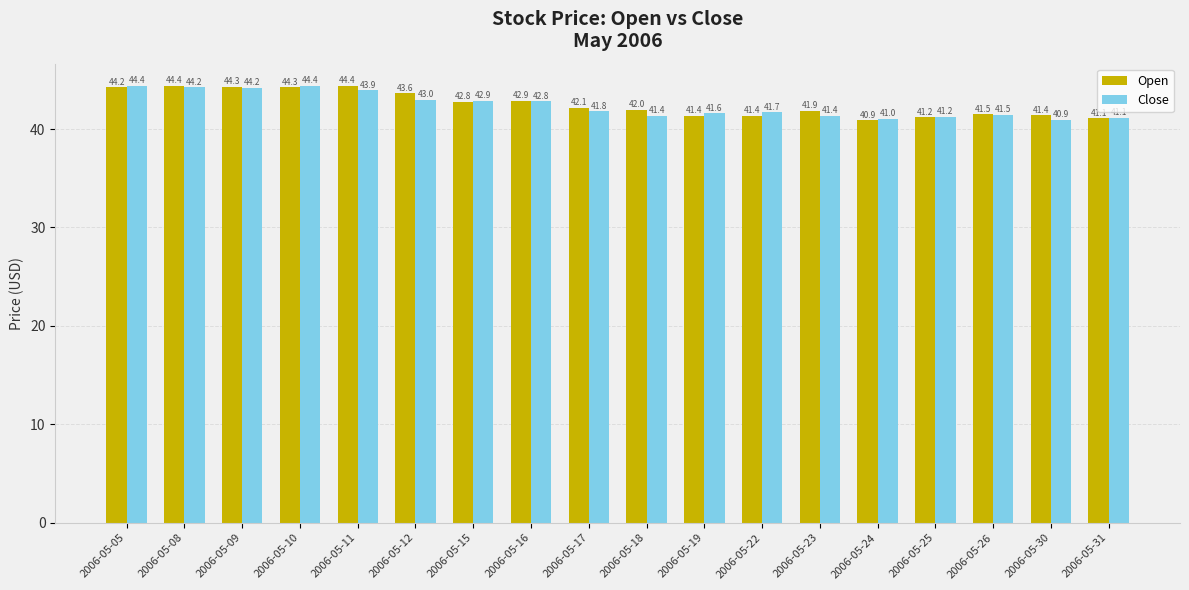

What is the value of the Close bar at the 12th from the left?

41.7